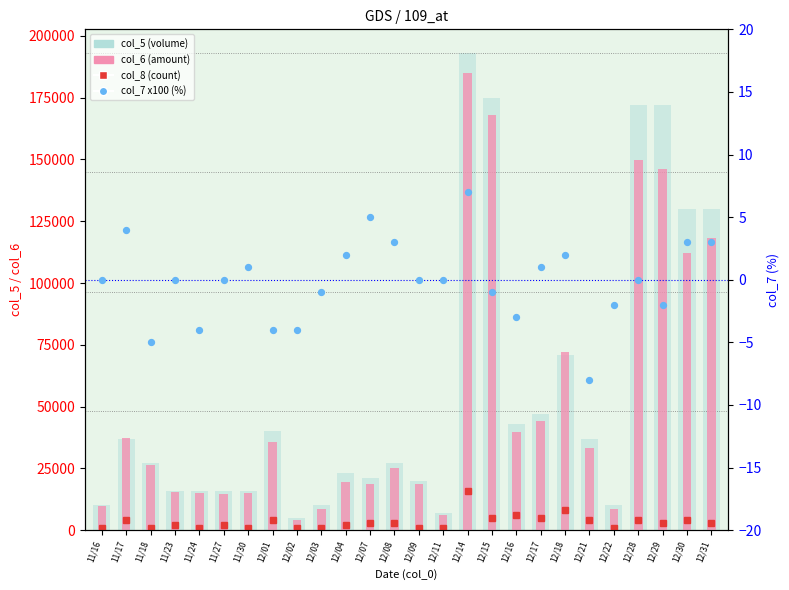

Which series contains the highest Y value?

col_5